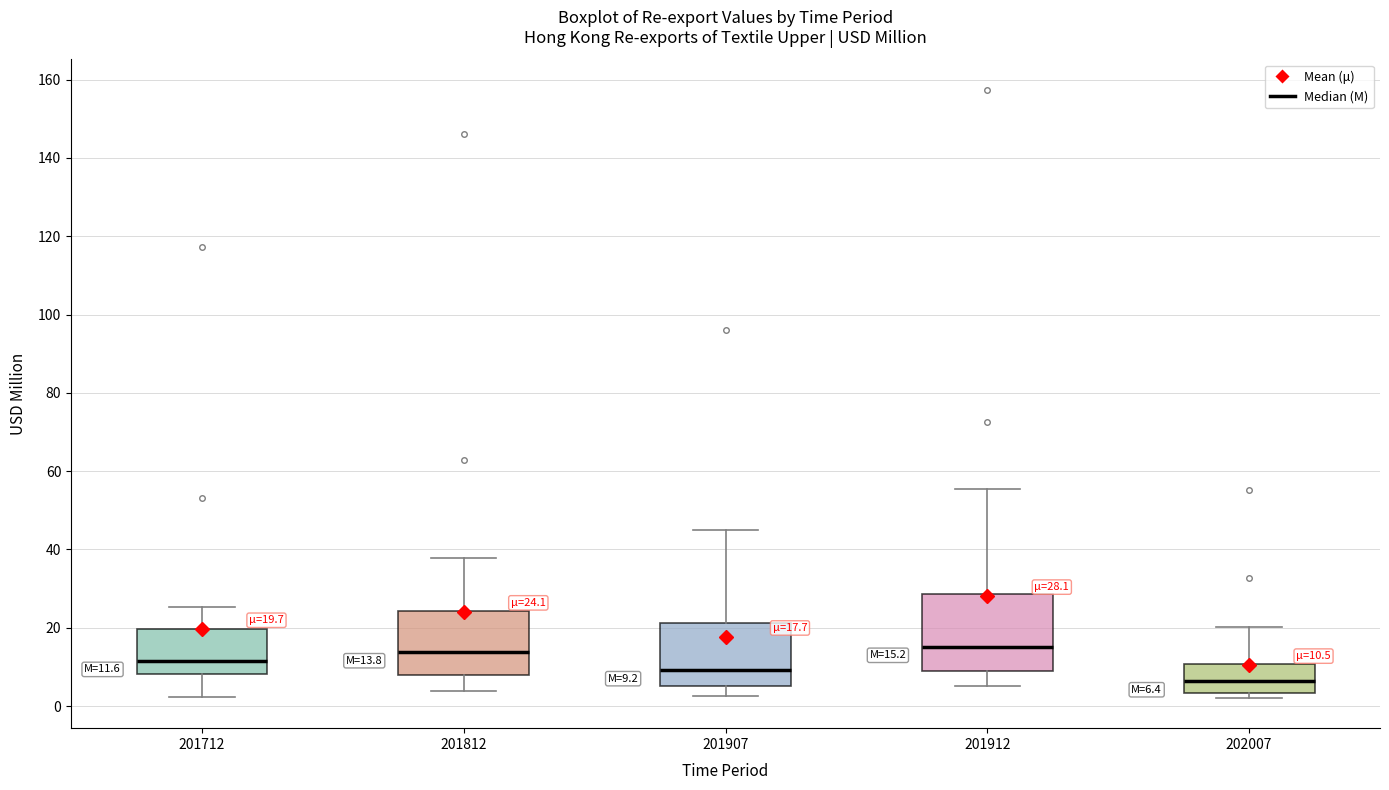

Which box is the tallest, from its lower edge to its upper edge?

201912